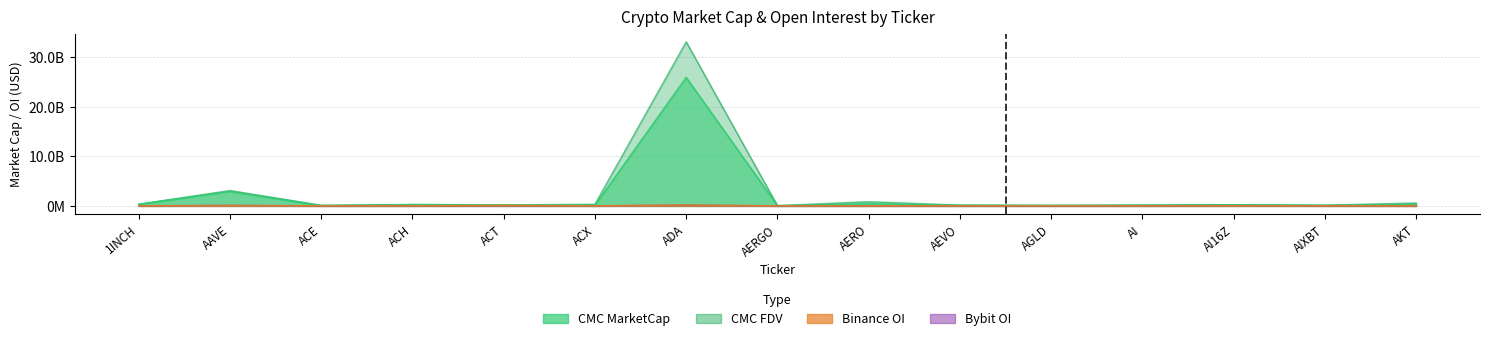

What is the label of the 10th point from the right?

ACX